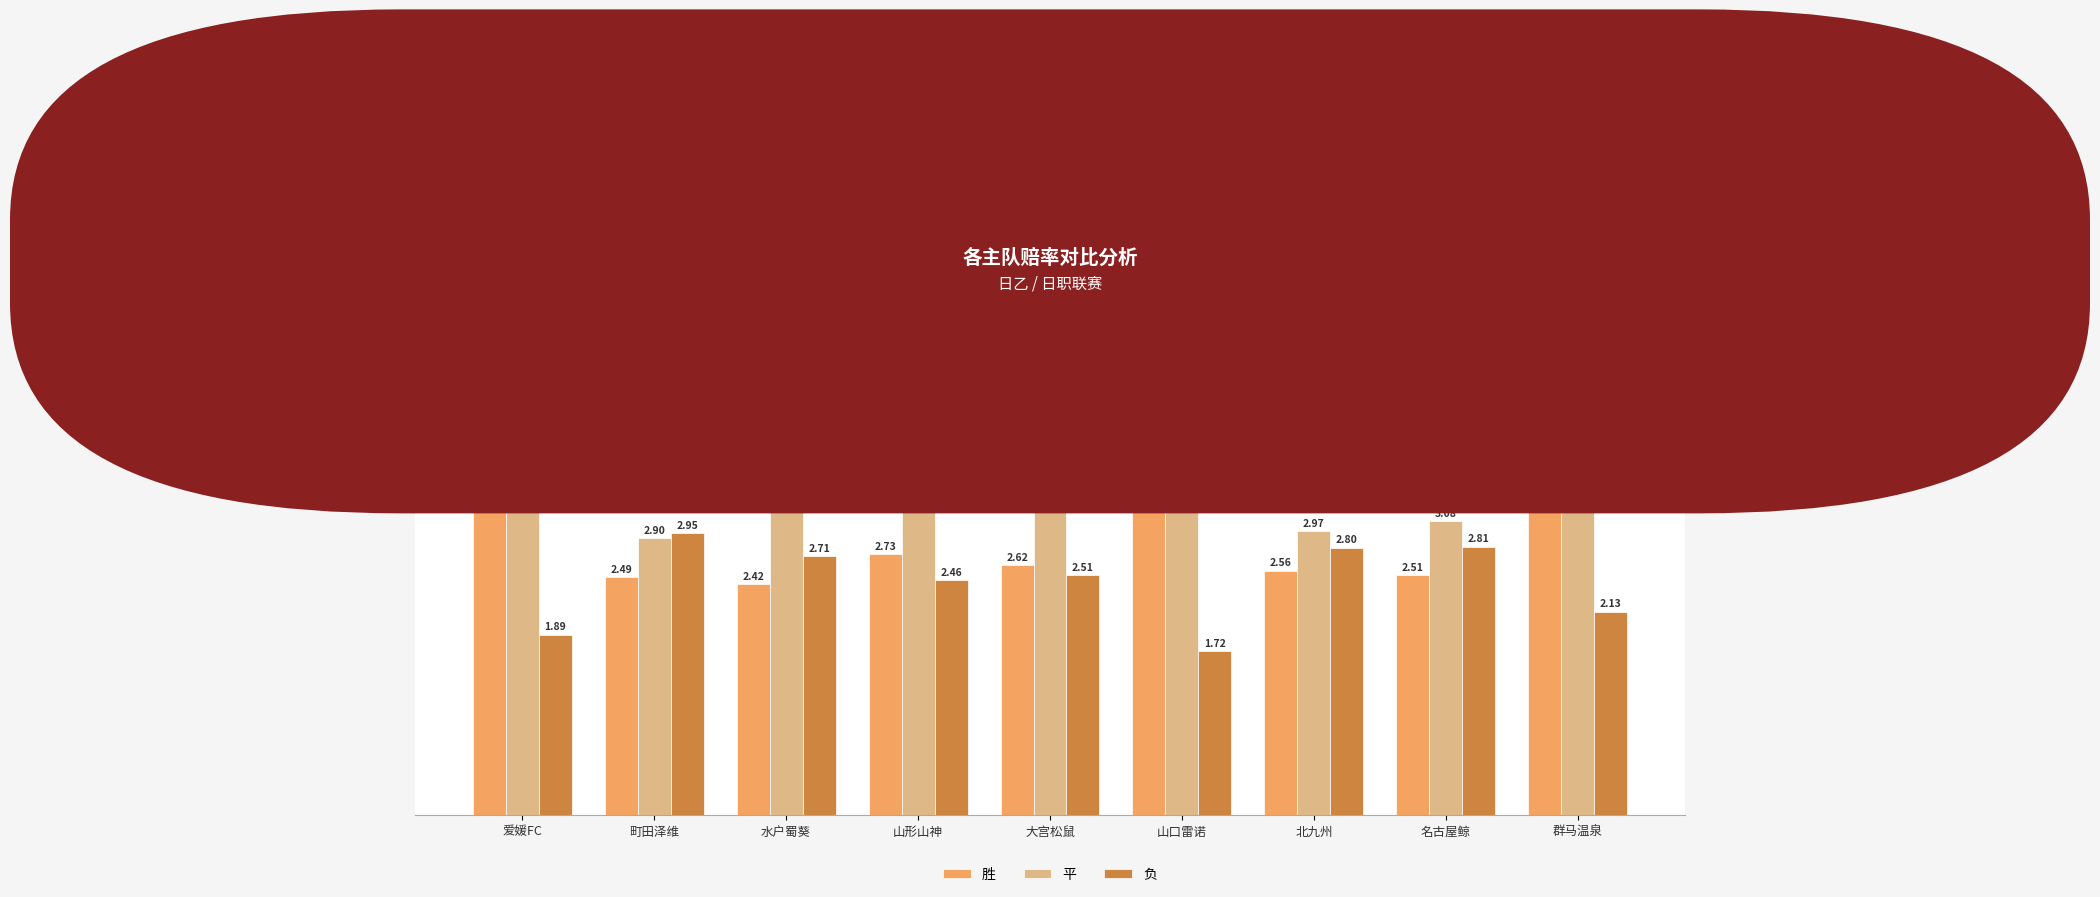

The value of 平 at 北九州 is 4.8. True or false?

False